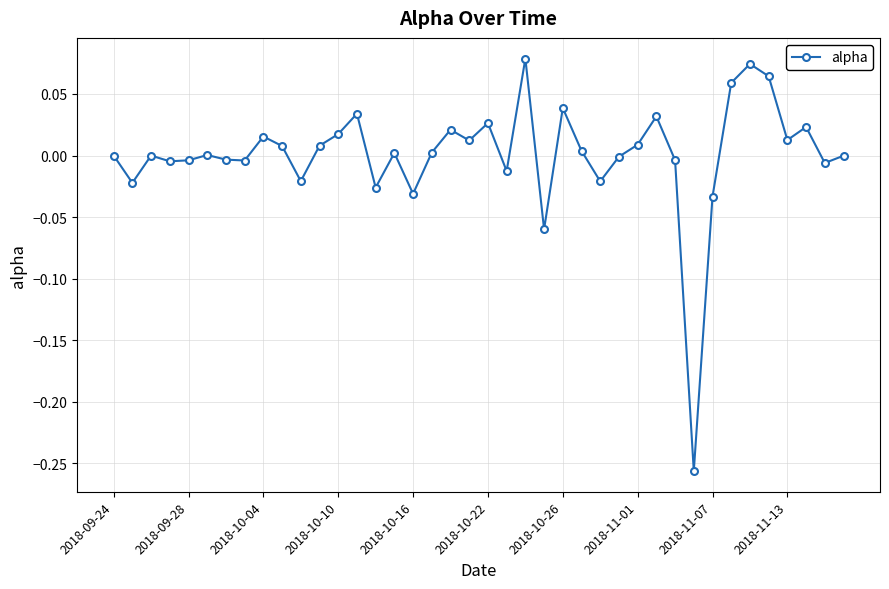

True or false: there are more than 1 points higher than both neighbors.

True